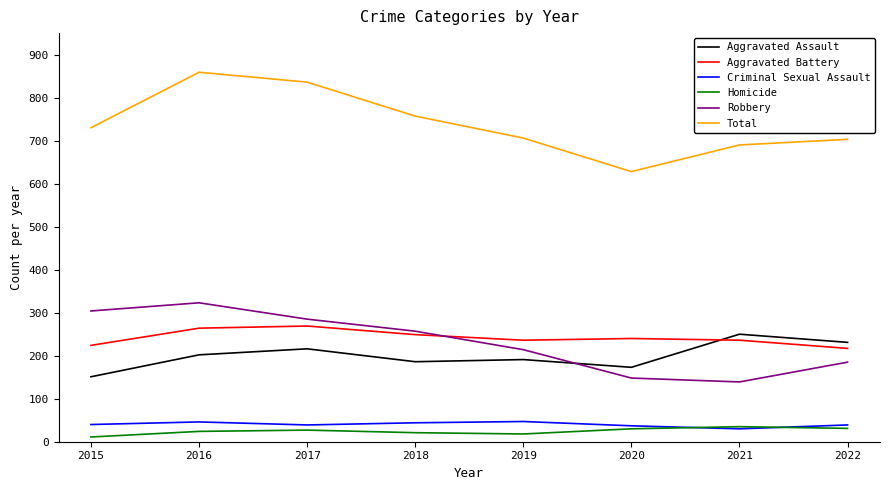

What is the approximate value of Criminal Sexual Assault at 2022?

39